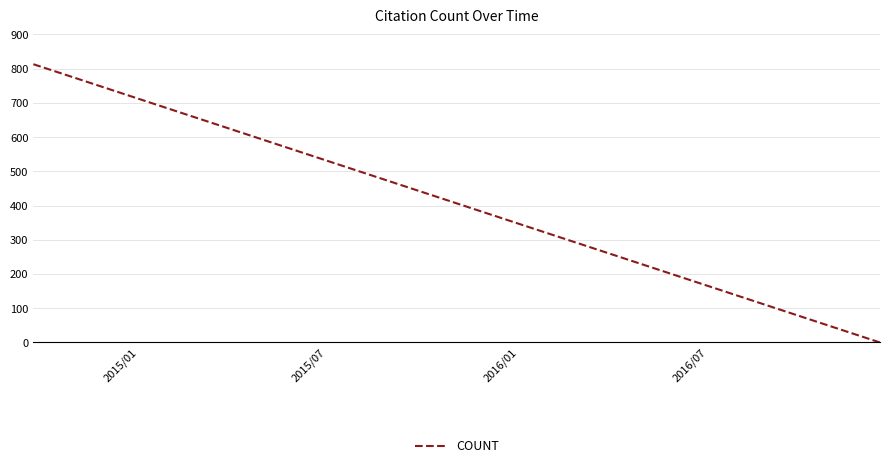

What is the difference between the maximum and minimum values?

813